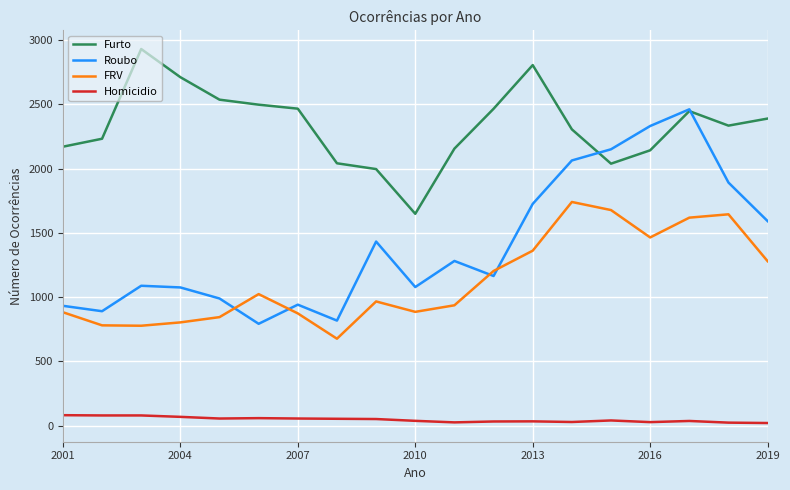

Which series has the largest total across all categories?

Furto